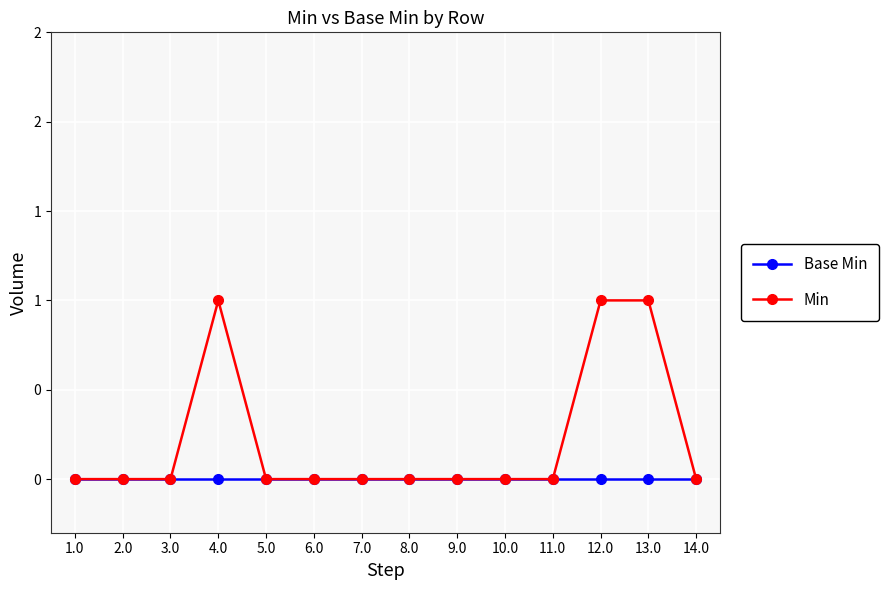

What are all the series names shown in the legend?

Base Min, Min